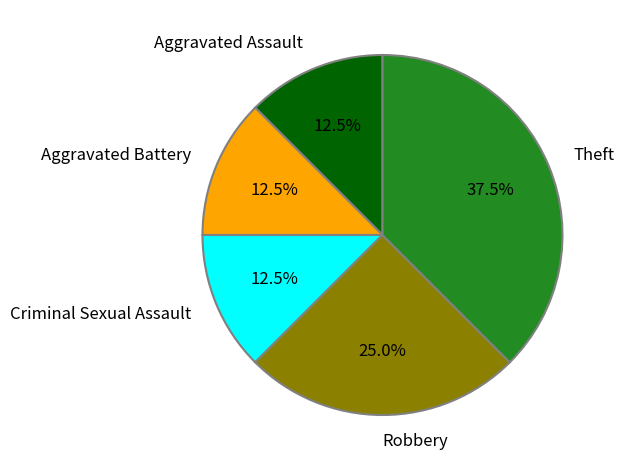

To the nearest percent, what is the average slice percentage?

20%